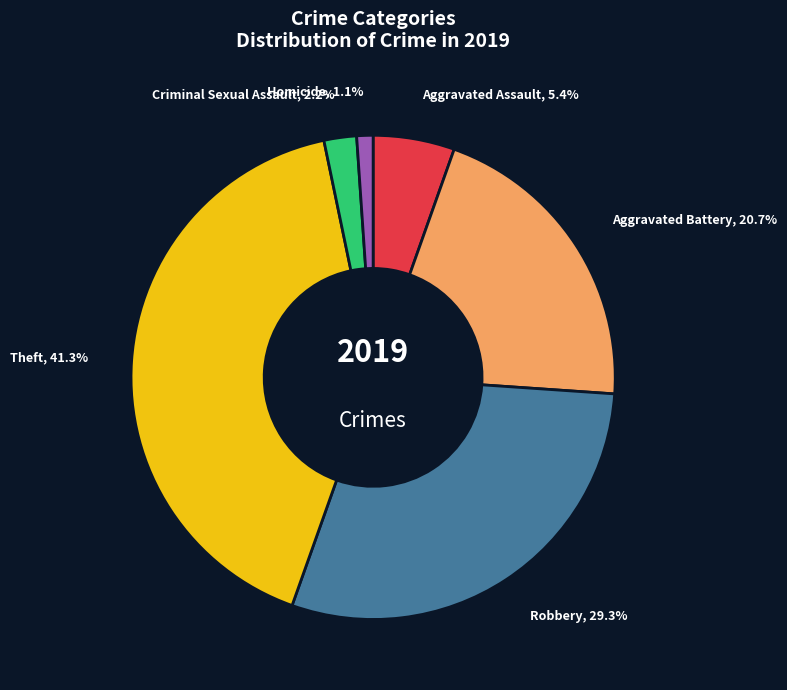

Is Aggravated Assault the majority of the pie?

No